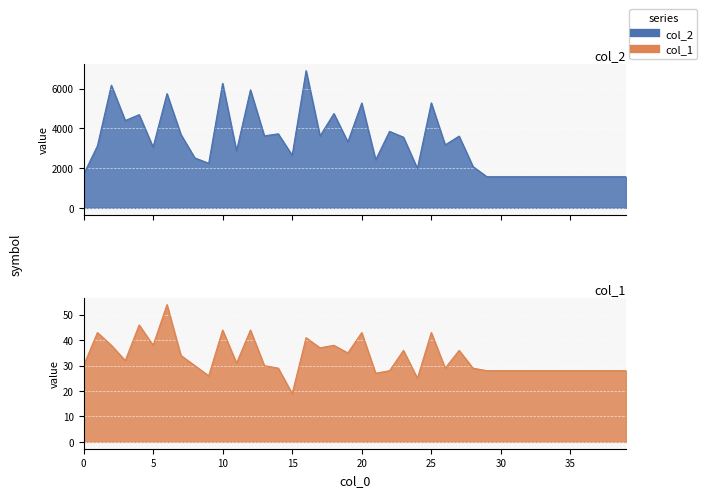

Reading left to right, extract all data points from this chart.

col_2: 0=1680	1=3126	2=6180	3=4398	4=4696	5=3056	6=5756	7=3698	8=2517	9=2246	10=6275	11=2871	12=5945	13=3627	14=3730	15=2649	16=6916	17=3622	18=4750	19=3322	20=5282	21=2420	22=3854	23=3561	24=1985	25=5290	26=3171	27=3616	28=2079	29=1568	30=1568	31=1568	32=1568	33=1568	34=1568	35=1568	36=1568	37=1568	38=1568	39=1568
col_1: 0=30	1=43	2=38	3=32	4=46	5=38	6=54	7=34	8=30	9=26	10=44	11=31	12=44	13=30	14=29	15=19	16=41	17=37	18=38	19=35	20=43	21=27	22=28	23=36	24=25	25=43	26=29	27=36	28=29	29=28	30=28	31=28	32=28	33=28	34=28	35=28	36=28	37=28	38=28	39=28